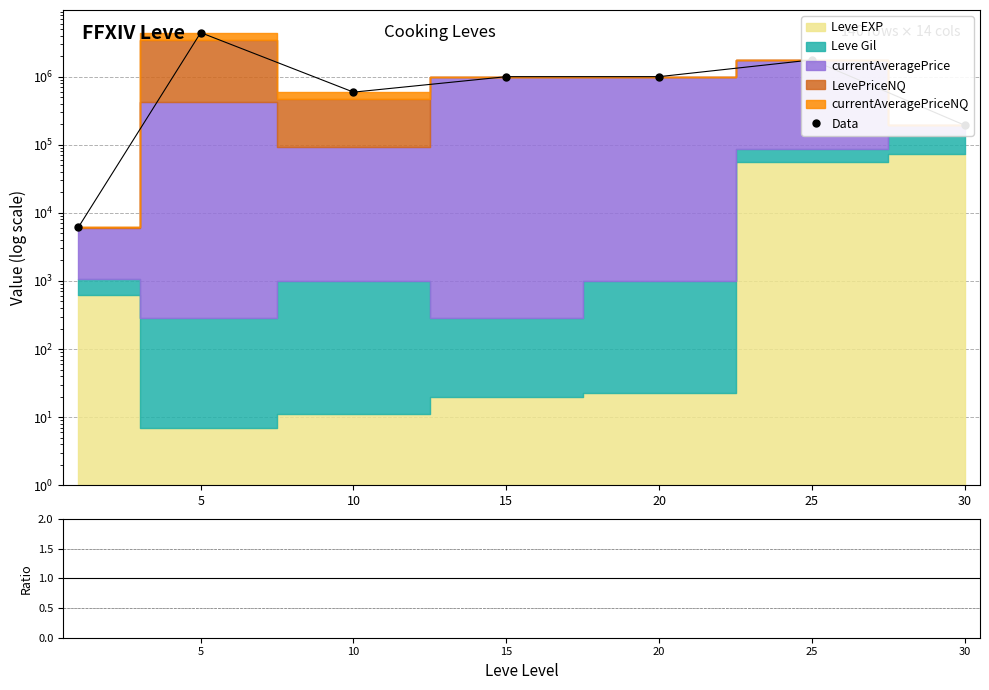

The Data series shows 999294.0 at 15. True or false?

True